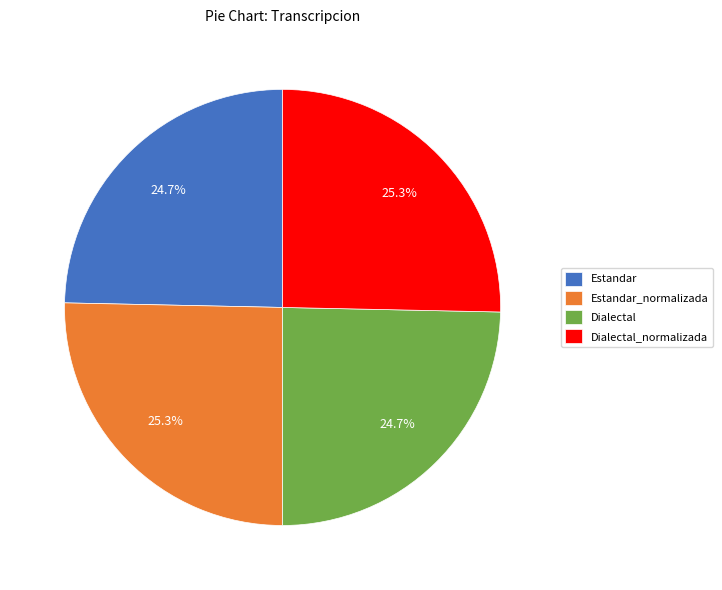

True or false: Dialectal accounts for 38% of the total.

False